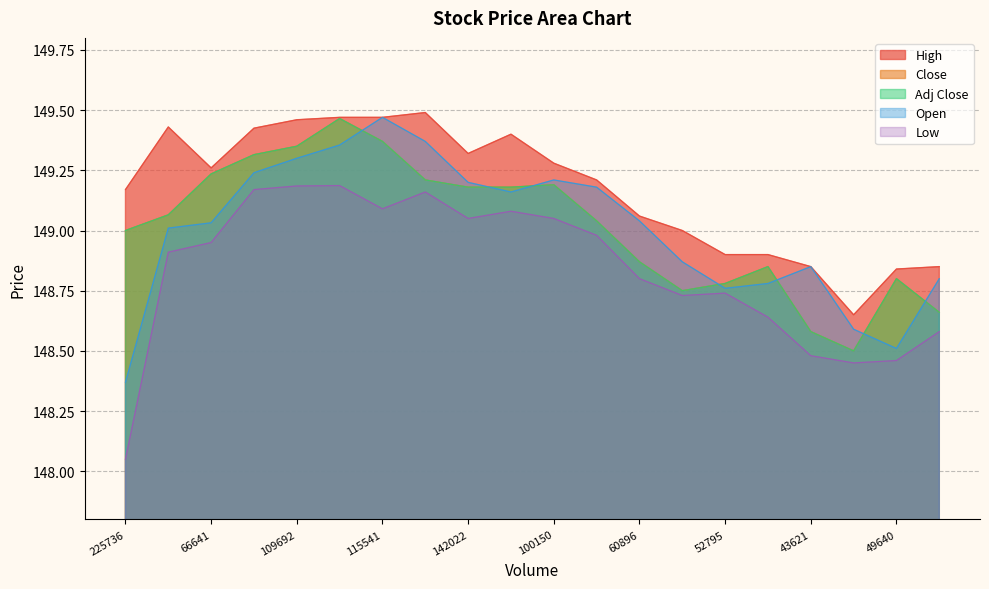

Where is the first local maximum for Open?

115541